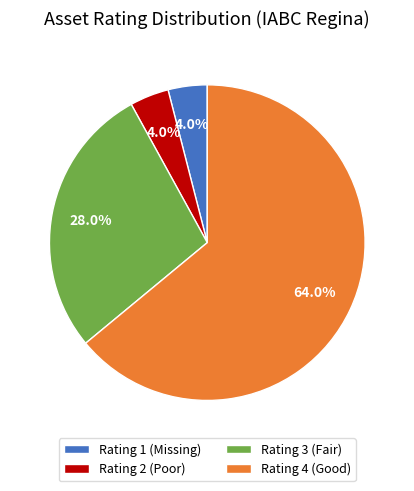

What percentage is the Rating 1 slice, to the nearest percent?

4%